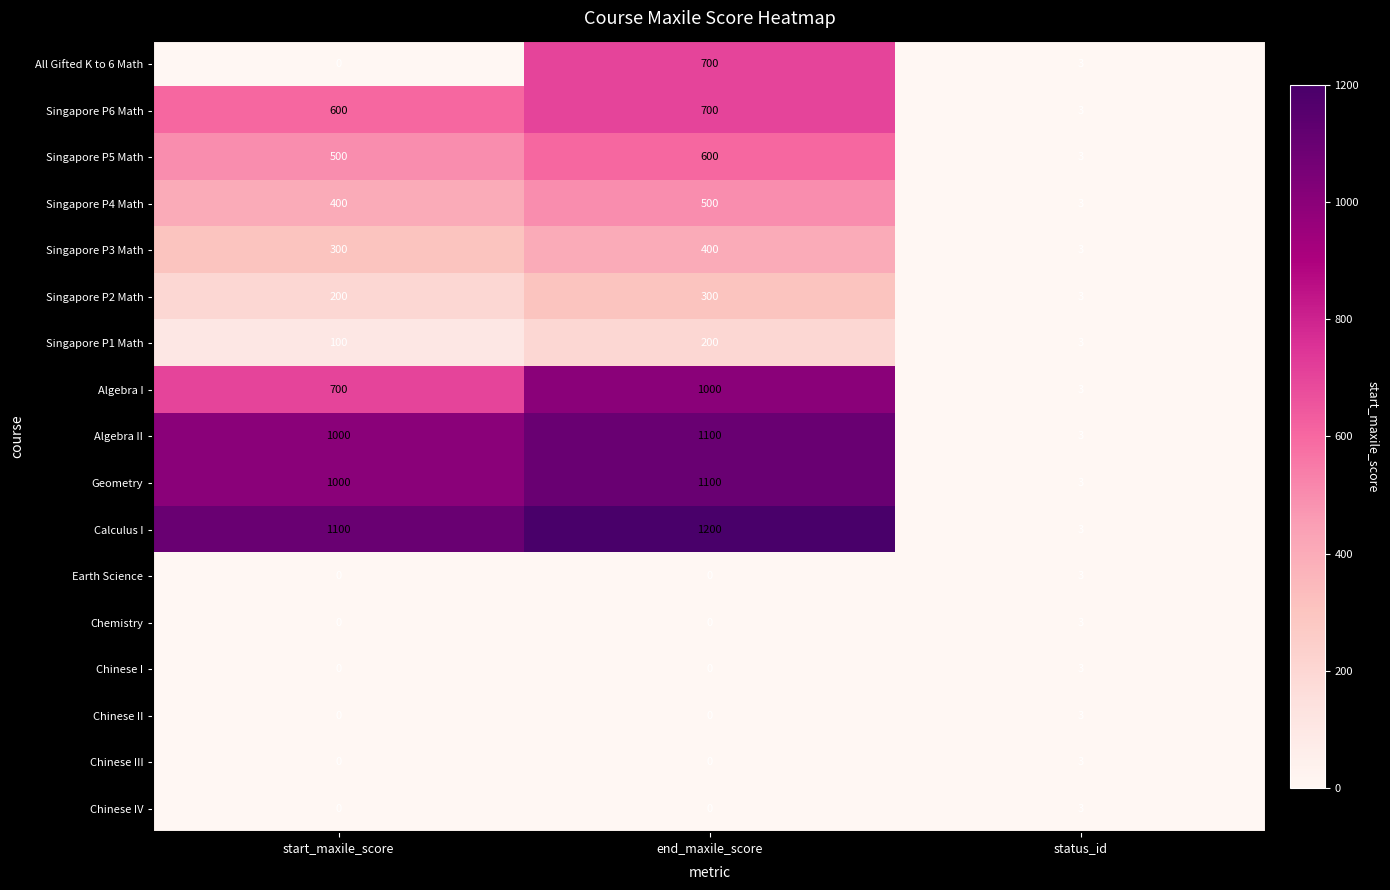

At which category is the sum across all series the highest?

end_maxile_score